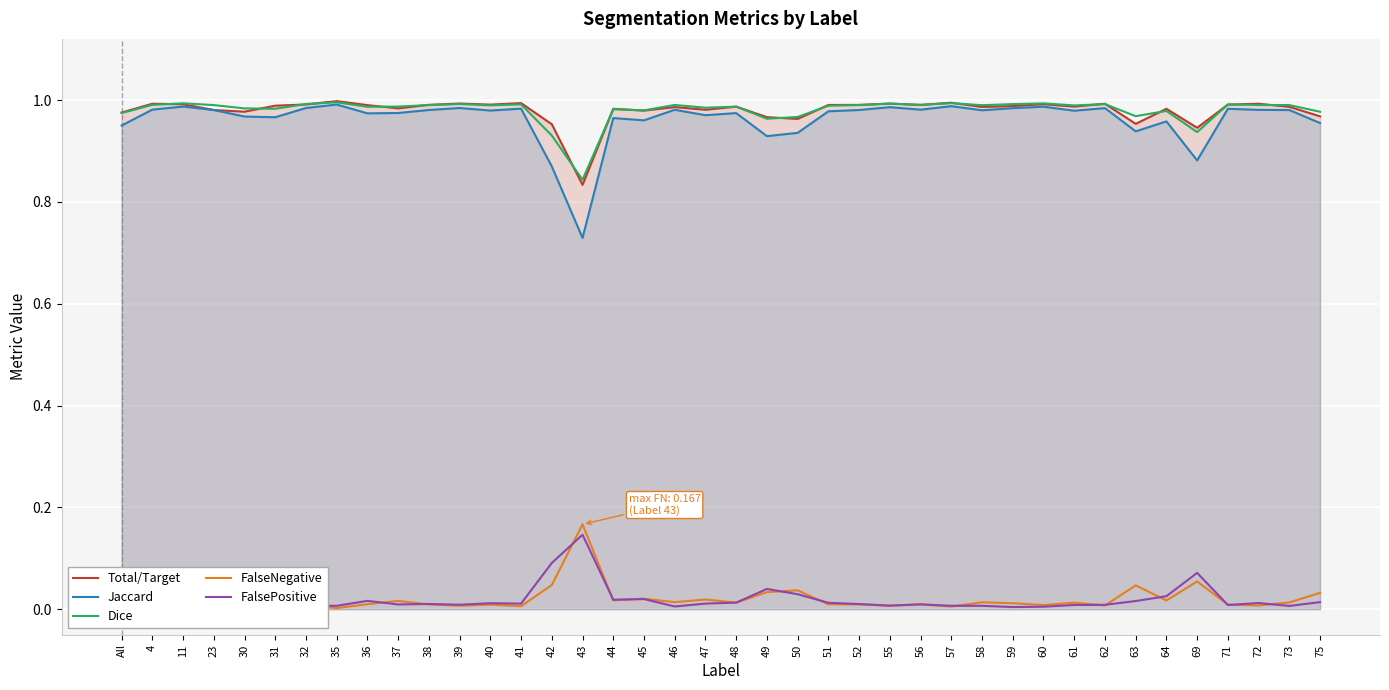

Reading left to right, extract all data points from this chart.

Total/Target: 1.0	1.0	1.0	1.0	1.0	1.0	1.0	1.0	1.0	1.0	1.0	1.0	1.0	1.0	1.0	0.8	1.0	1.0	1.0	1.0	1.0	1.0	1.0	1.0	1.0	1.0	1.0	1.0	1.0	1.0	1.0	1.0	1.0	1.0	1.0	0.9	1.0	1.0	1.0	1.0
Jaccard: 0.9	1.0	1.0	1.0	1.0	1.0	1.0	1.0	1.0	1.0	1.0	1.0	1.0	1.0	0.9	0.7	1.0	1.0	1.0	1.0	1.0	0.9	0.9	1.0	1.0	1.0	1.0	1.0	1.0	1.0	1.0	1.0	1.0	0.9	1.0	0.9	1.0	1.0	1.0	1.0
Dice: 1.0	1.0	1.0	1.0	1.0	1.0	1.0	1.0	1.0	1.0	1.0	1.0	1.0	1.0	0.9	0.8	1.0	1.0	1.0	1.0	1.0	1.0	1.0	1.0	1.0	1.0	1.0	1.0	1.0	1.0	1.0	1.0	1.0	1.0	1.0	0.9	1.0	1.0	1.0	1.0
FalseNegative: 0.0	0.0	0.0	0.0	0.0	0.0	0.0	0.0	0.0	0.0	0.0	0.0	0.0	0.0	0.0	0.2	0.0	0.0	0.0	0.0	0.0	0.0	0.0	0.0	0.0	0.0	0.0	0.0	0.0	0.0	0.0	0.0	0.0	0.0	0.0	0.1	0.0	0.0	0.0	0.0
FalsePositive: 0.0	0.0	0.0	0.0	0.0	0.0	0.0	0.0	0.0	0.0	0.0	0.0	0.0	0.0	0.1	0.1	0.0	0.0	0.0	0.0	0.0	0.0	0.0	0.0	0.0	0.0	0.0	0.0	0.0	0.0	0.0	0.0	0.0	0.0	0.0	0.1	0.0	0.0	0.0	0.0